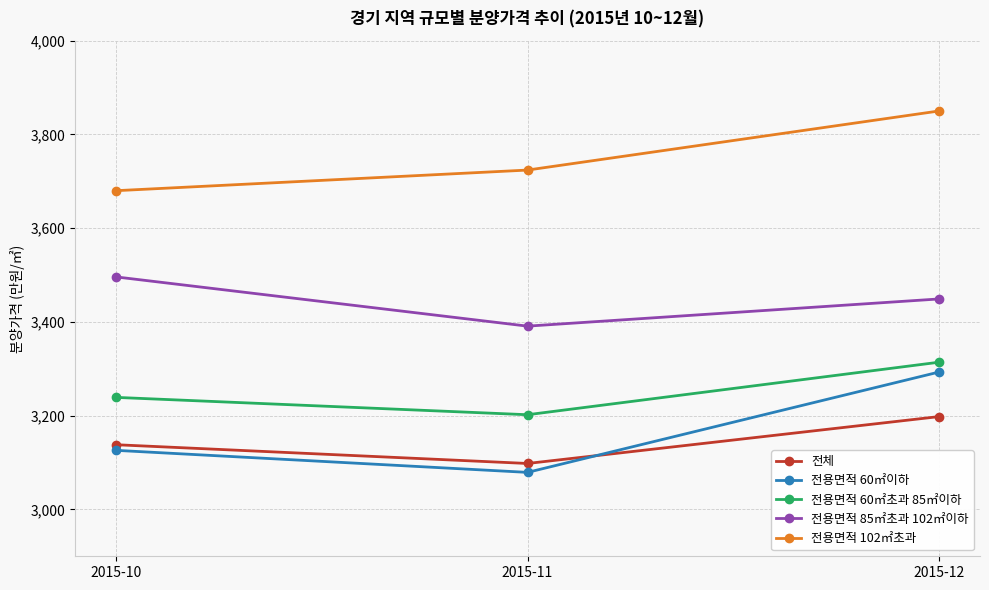

What is the average value of the 전용면적 60㎡이하 series?

3166